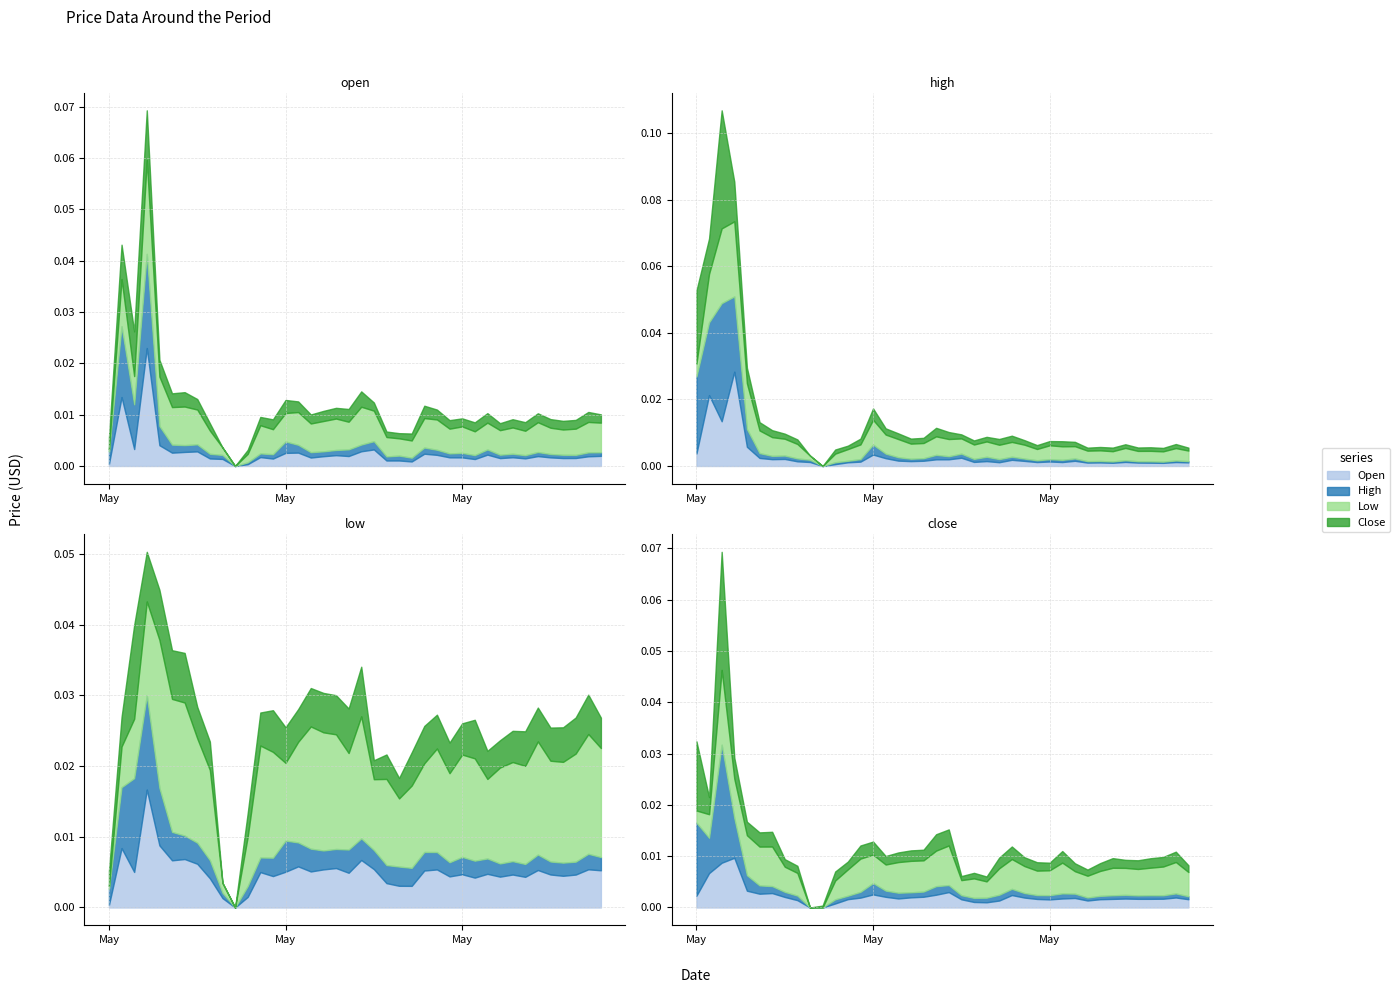

Which label corresponds to the largest value in the chart?

2022-05-04